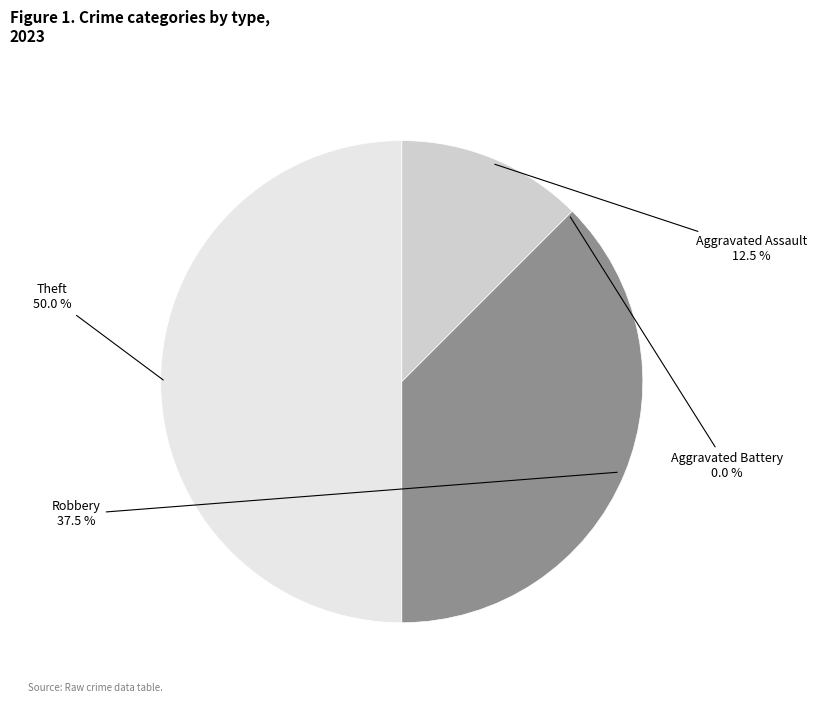

Do Theft and Aggravated Assault together represent more than half of the pie?

Yes